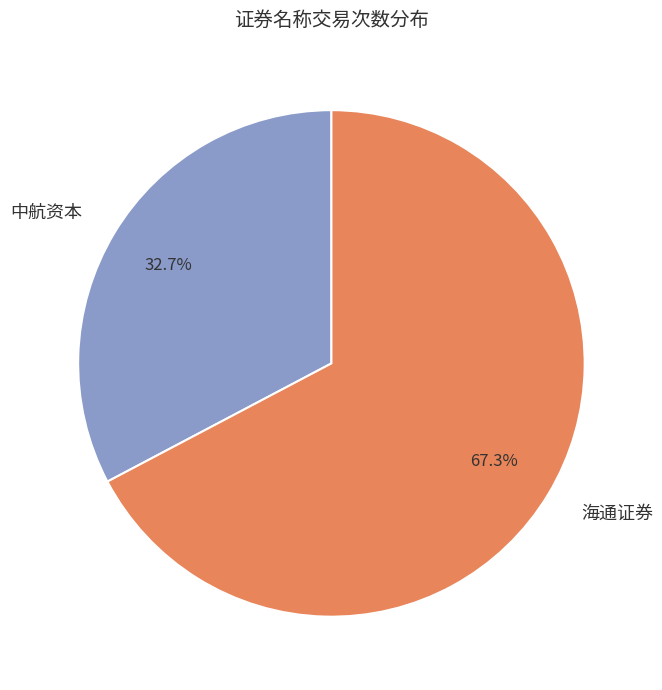

Count the number of slices in the pie.

2